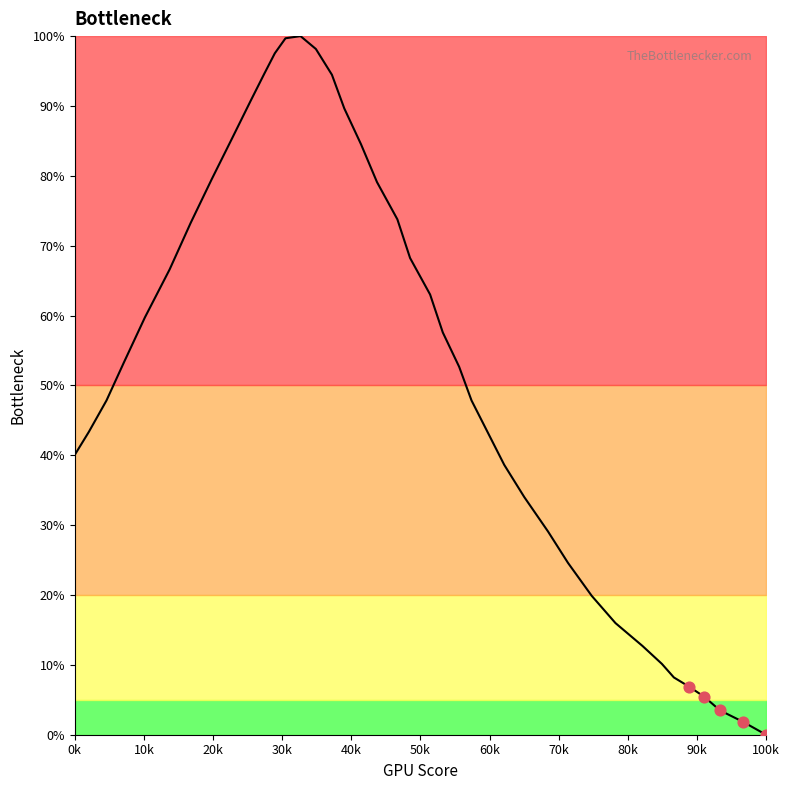

What is the difference between the maximum and minimum values?

100.0